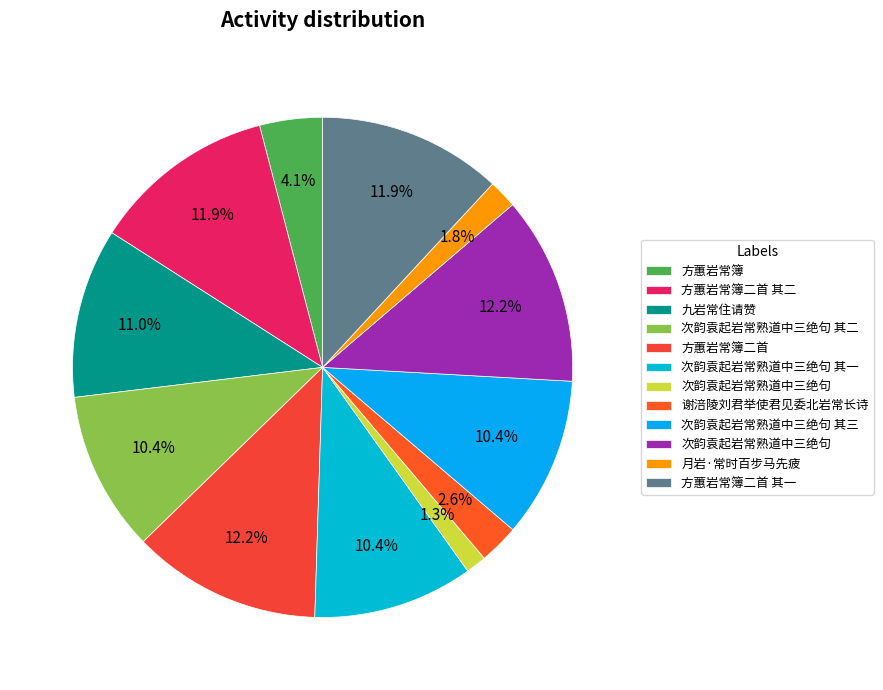

To the nearest percent, what is the average slice percentage?

8%